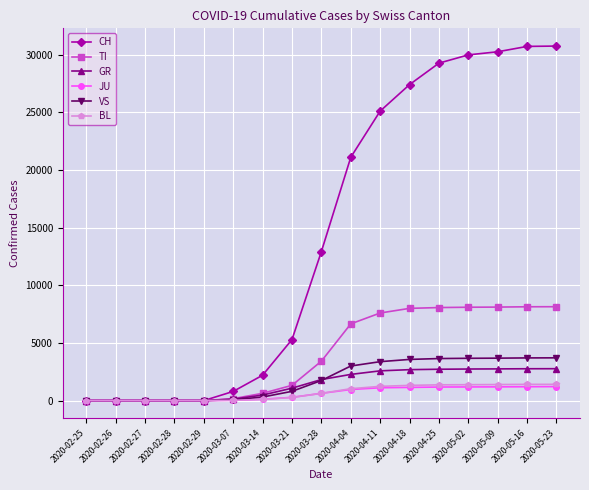

How many categories are shown in the chart?

17